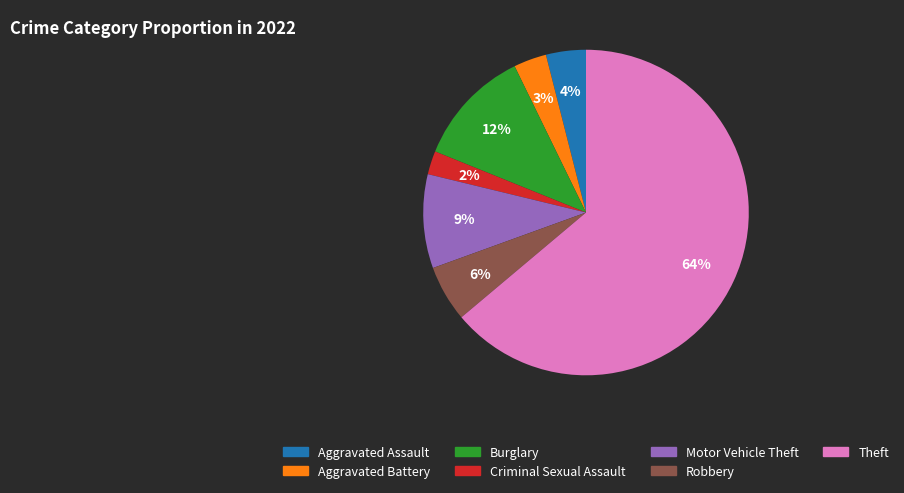

What is the largest slice in the pie chart?

Theft